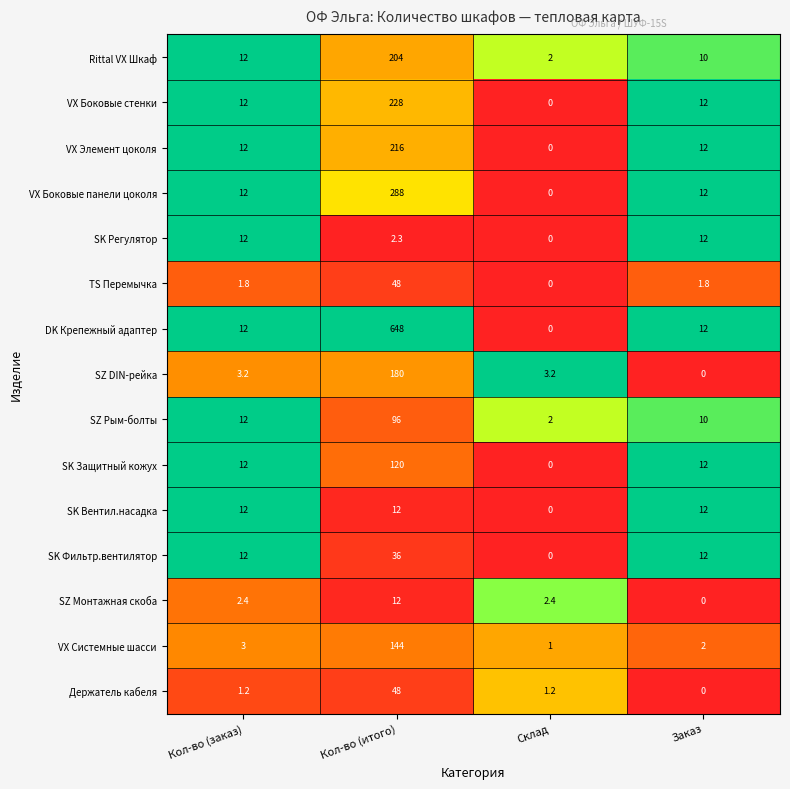

What is the difference between the maximum and minimum values in the SK Регулятор series?

12.0